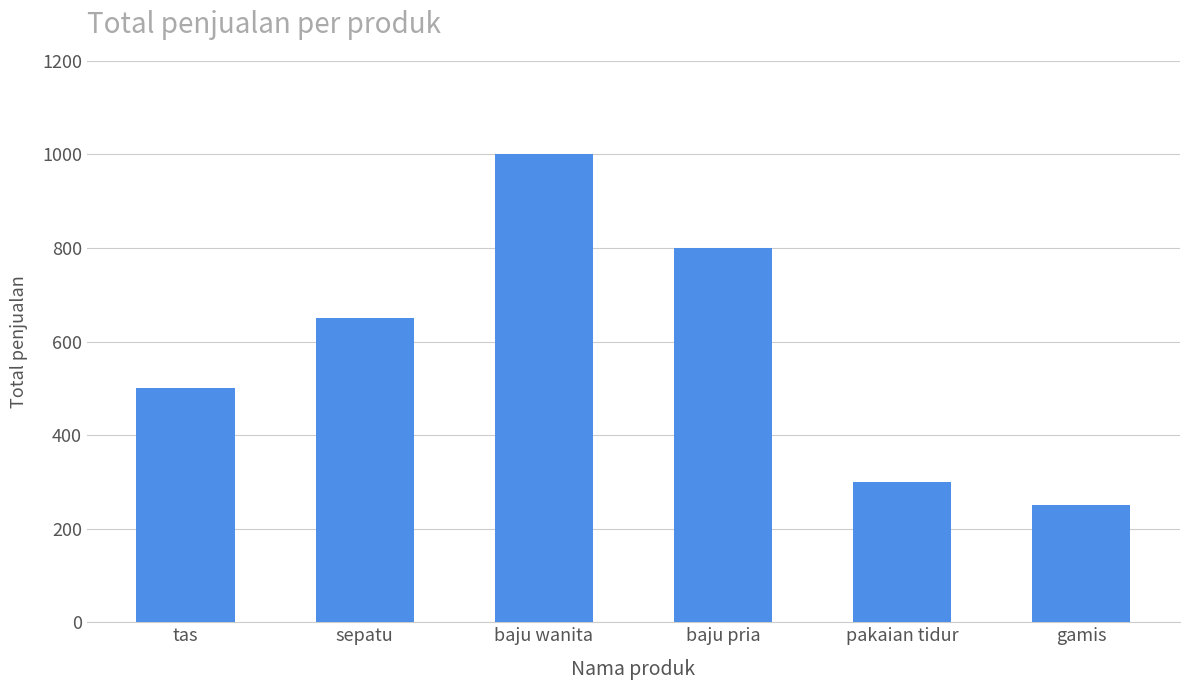

Which label corresponds to the largest value in the chart?

baju wanita